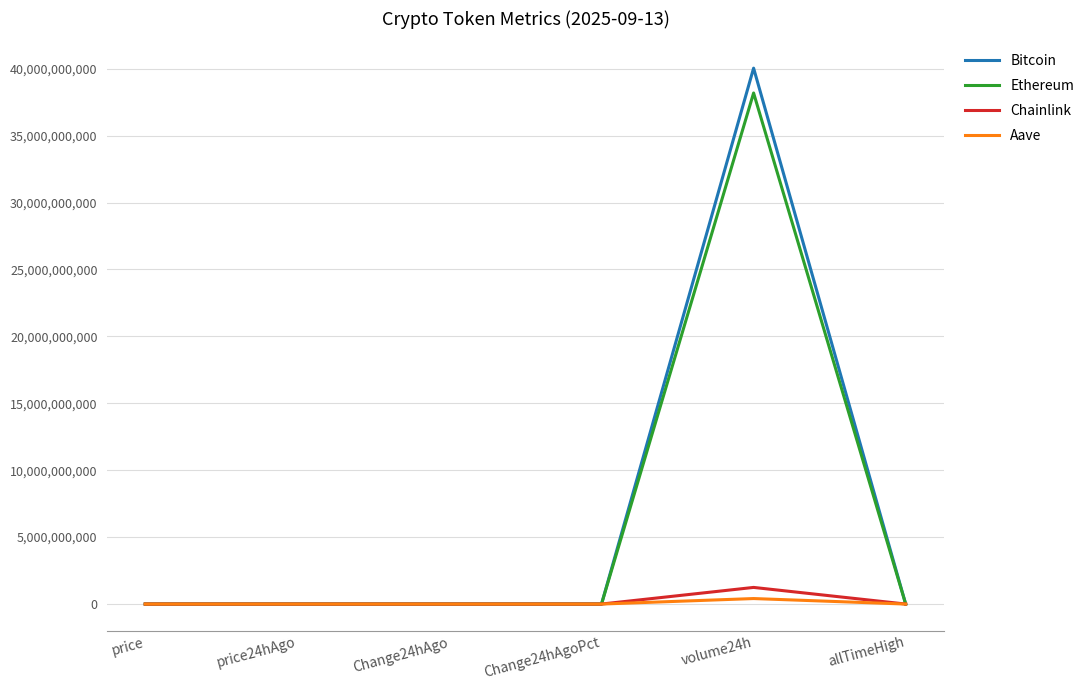

What is the highest value of the Ethereum series?

38185529654.0